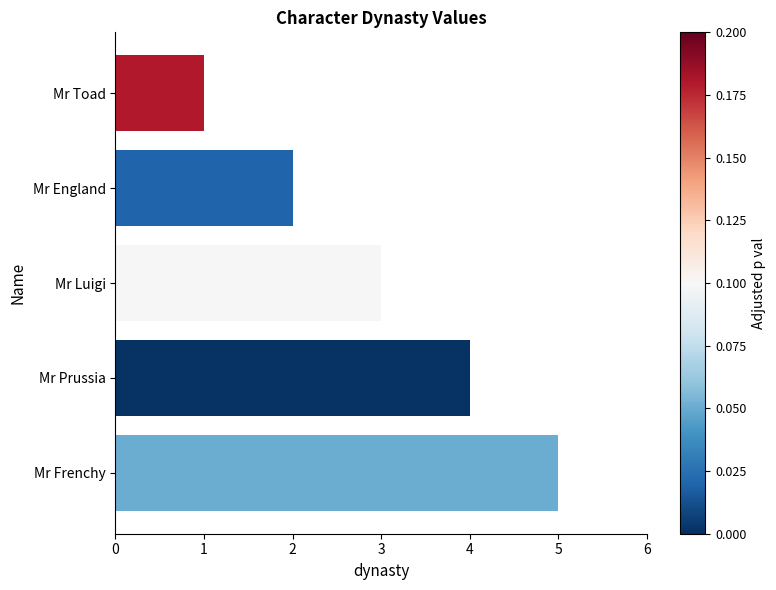

What is the maximum value shown in the chart?

5